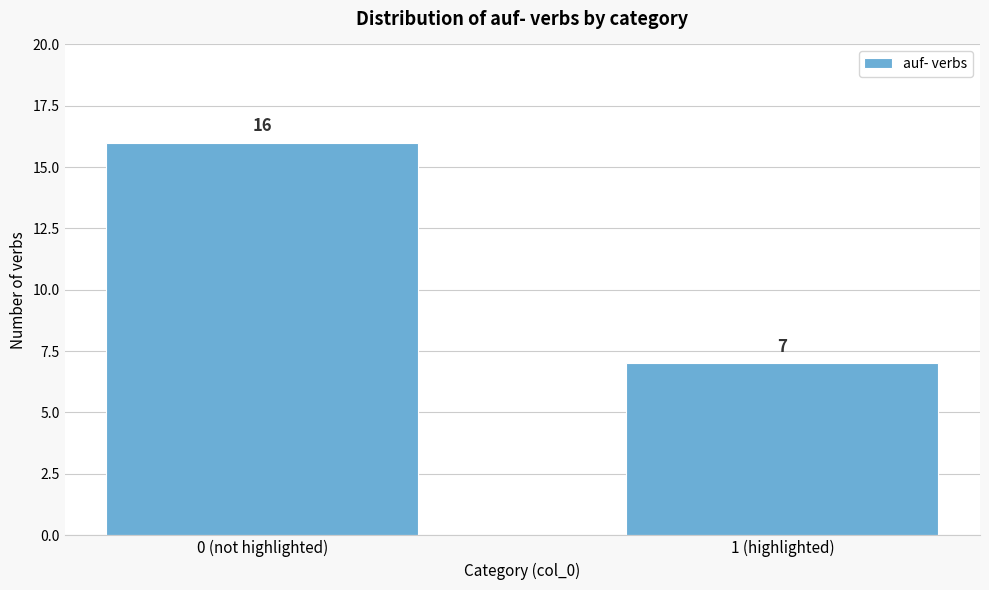

Reading left to right, list all the values displayed in this chart.

16	7